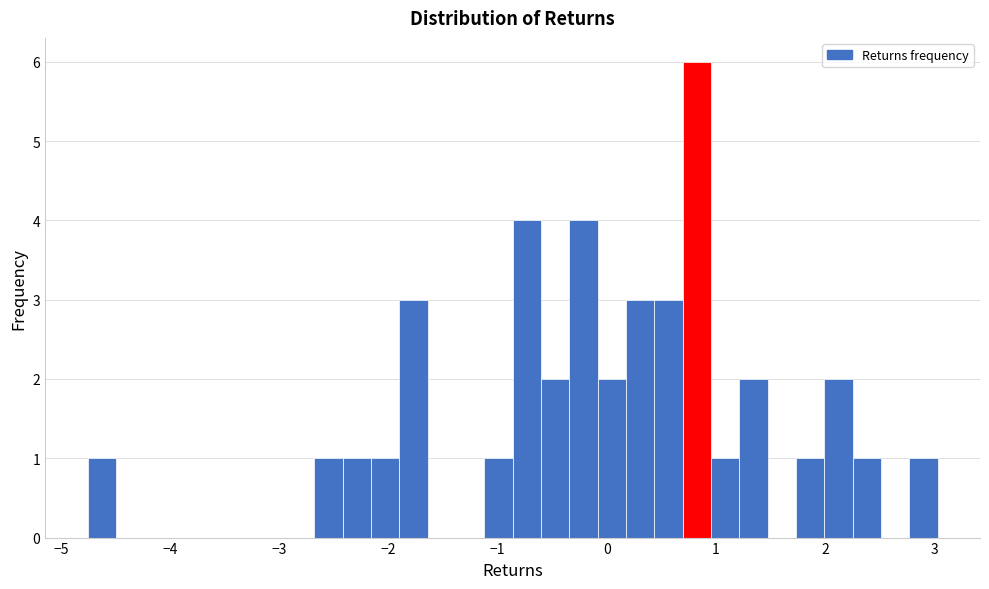

Around what value on the x-axis is the tallest bar? Give the approximate position of its centre, as read against the axis.

0.8